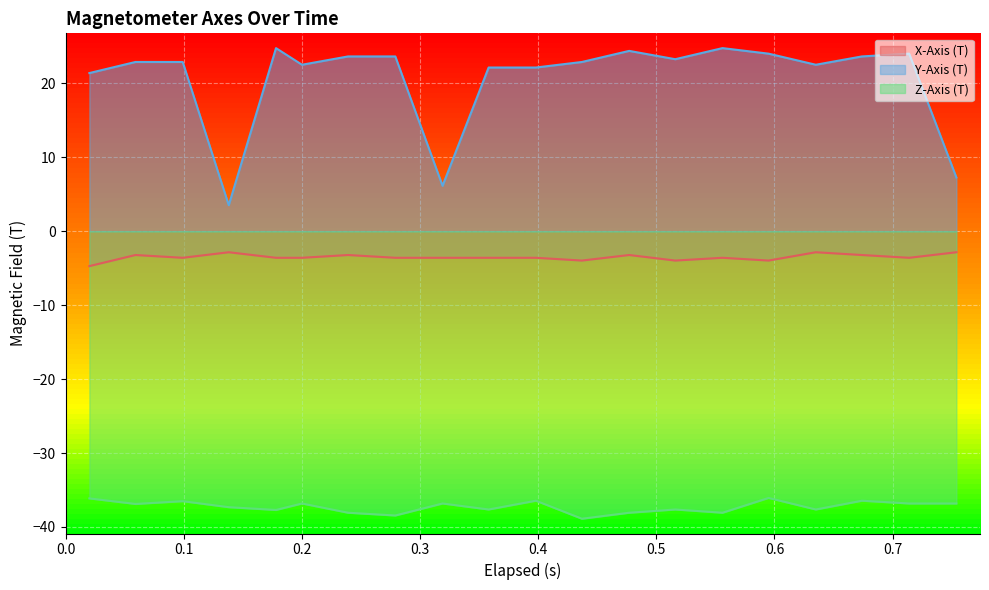

What is the difference between the Y-Axis (T) values at 0.754 and 0.279?

16.4